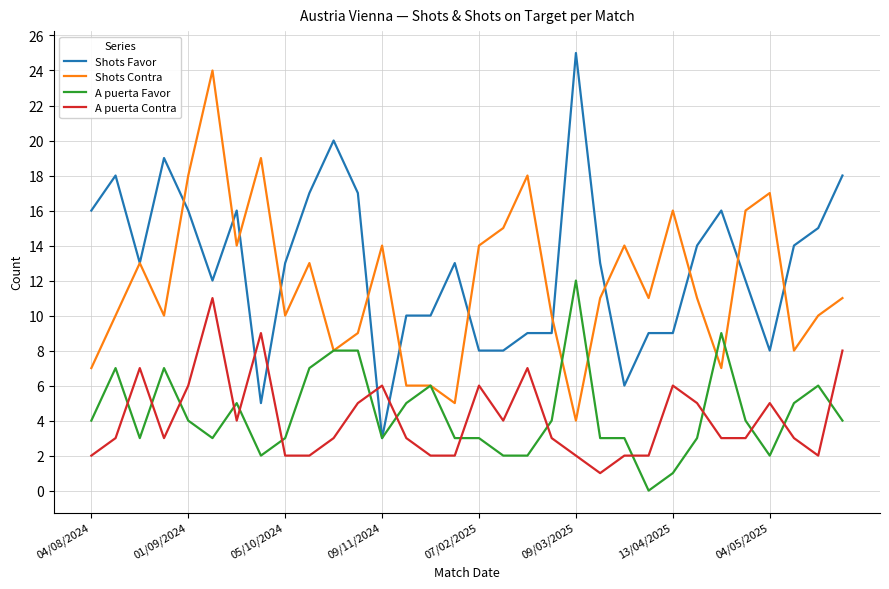

True or false: Shots Contra and A puerta Contra cross at least once.

False